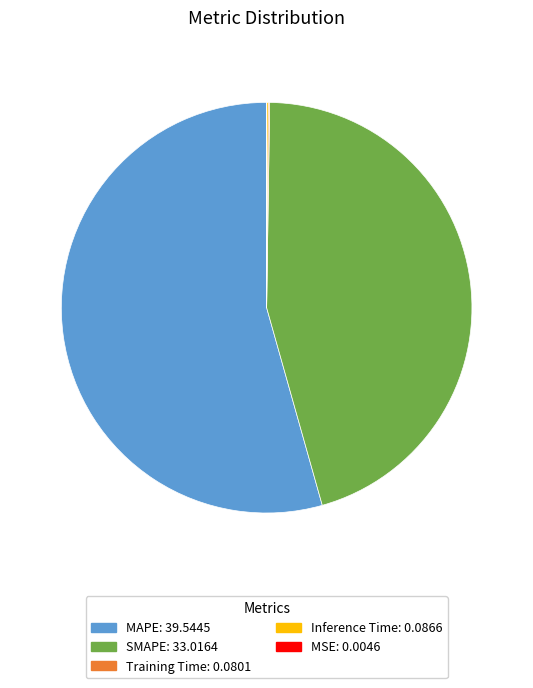

Which category has the biggest portion of the pie?

MAPE